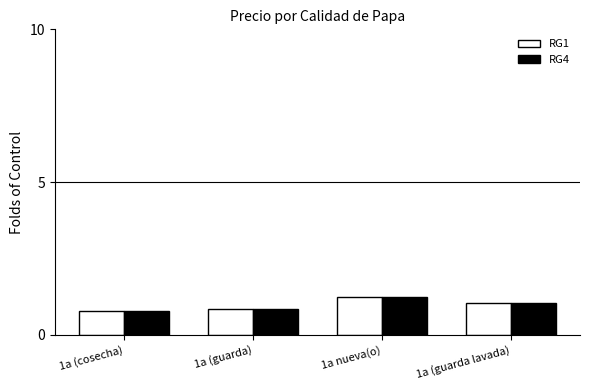

How many series are shown in this chart?

2